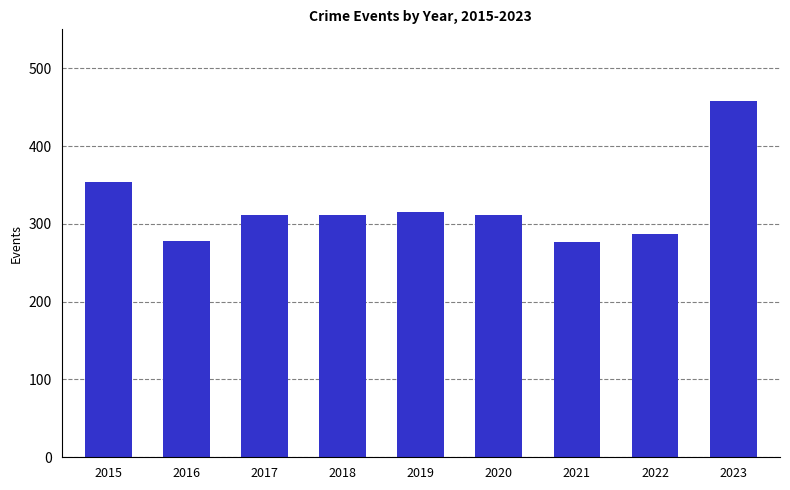

At which category does the chart reach its peak across all series?

2023